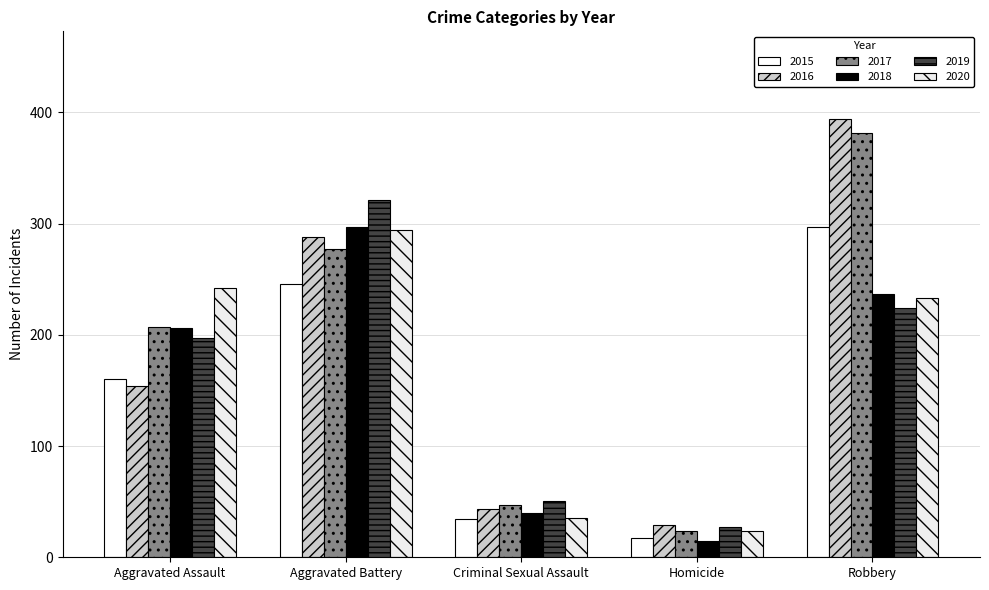

Reading left to right, transcribe all the data shown in this chart.

2015: Aggravated Assault=160	Aggravated Battery=246	Criminal Sexual Assault=34	Homicide=17	Robbery=297
2016: Aggravated Assault=154	Aggravated Battery=288	Criminal Sexual Assault=43	Homicide=29	Robbery=394
2017: Aggravated Assault=207	Aggravated Battery=277	Criminal Sexual Assault=47	Homicide=24	Robbery=381
2018: Aggravated Assault=206	Aggravated Battery=297	Criminal Sexual Assault=40	Homicide=15	Robbery=237
2019: Aggravated Assault=197	Aggravated Battery=321	Criminal Sexual Assault=51	Homicide=27	Robbery=224
2020: Aggravated Assault=242	Aggravated Battery=294	Criminal Sexual Assault=35	Homicide=24	Robbery=233